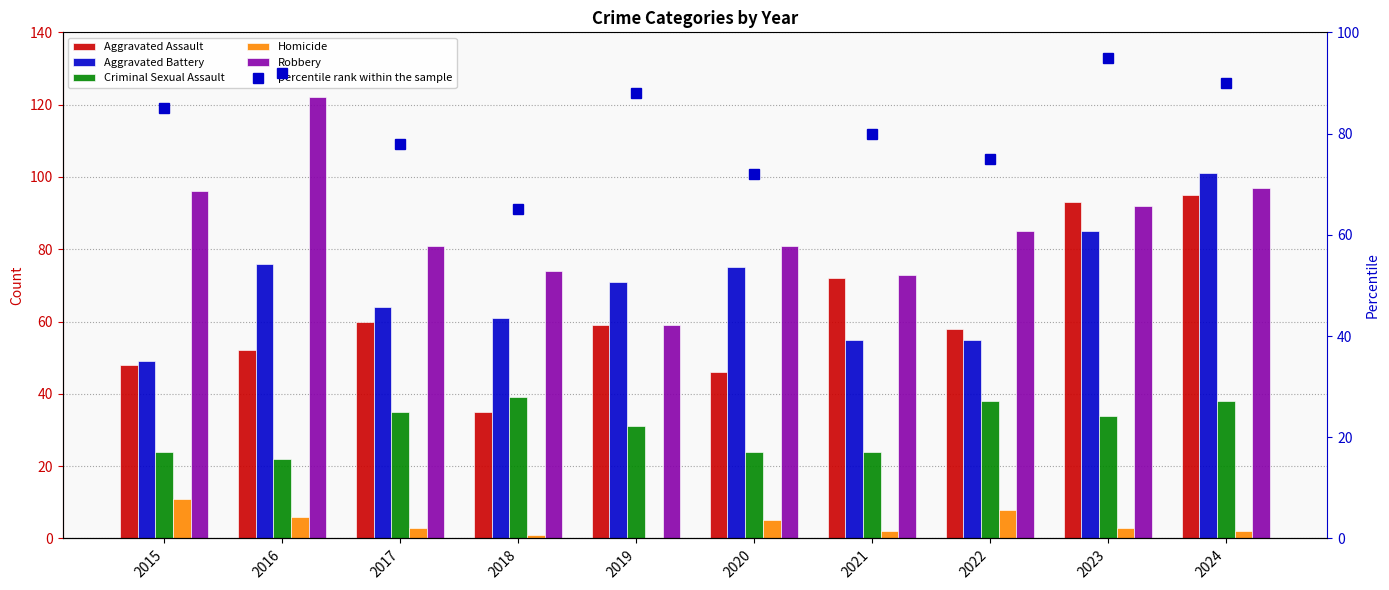

What is the value of the Aggravated Assault bar at the 4th from the left?

35